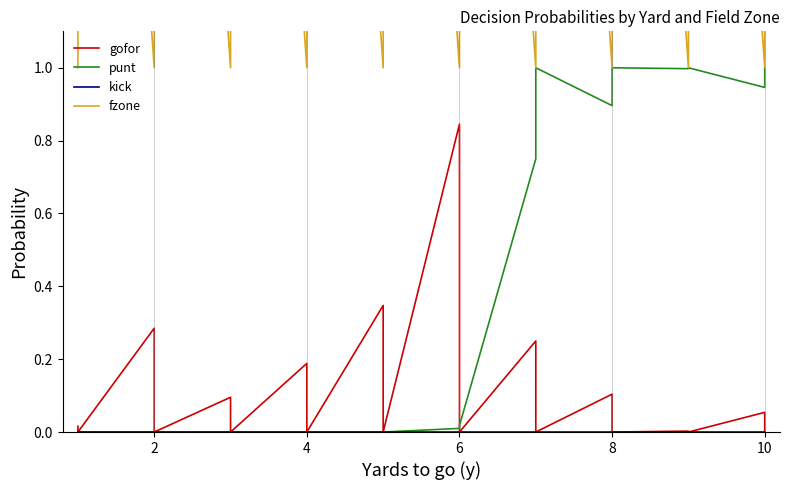

What is the sum of all punt values?

15.7